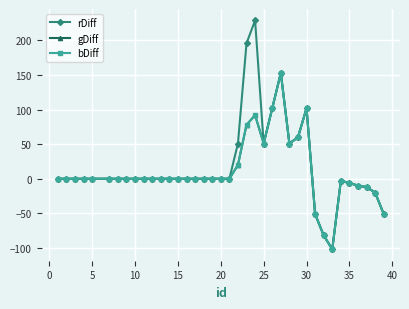

How many interior local valleys does the bDiff series have?

3